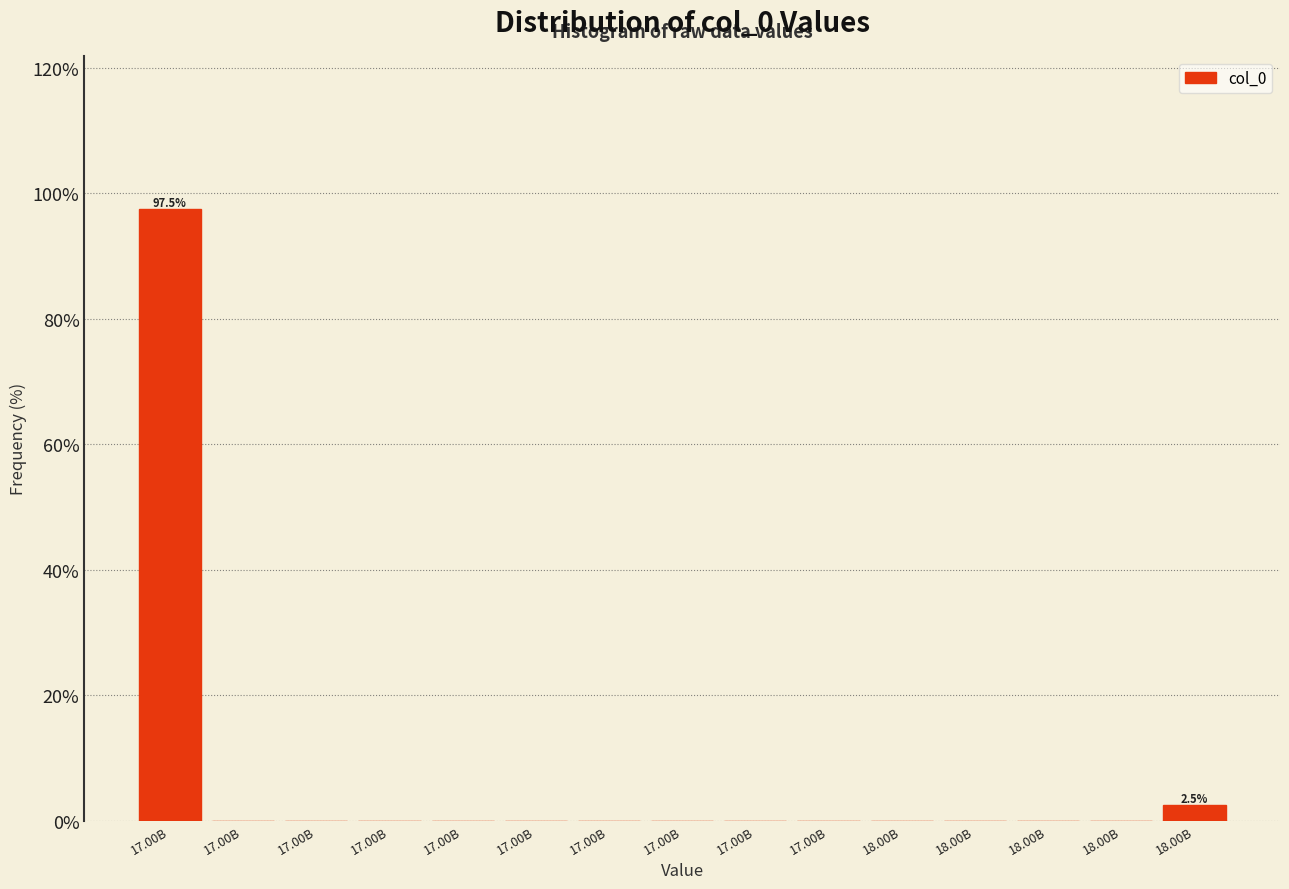

Are the bars horizontal?

No